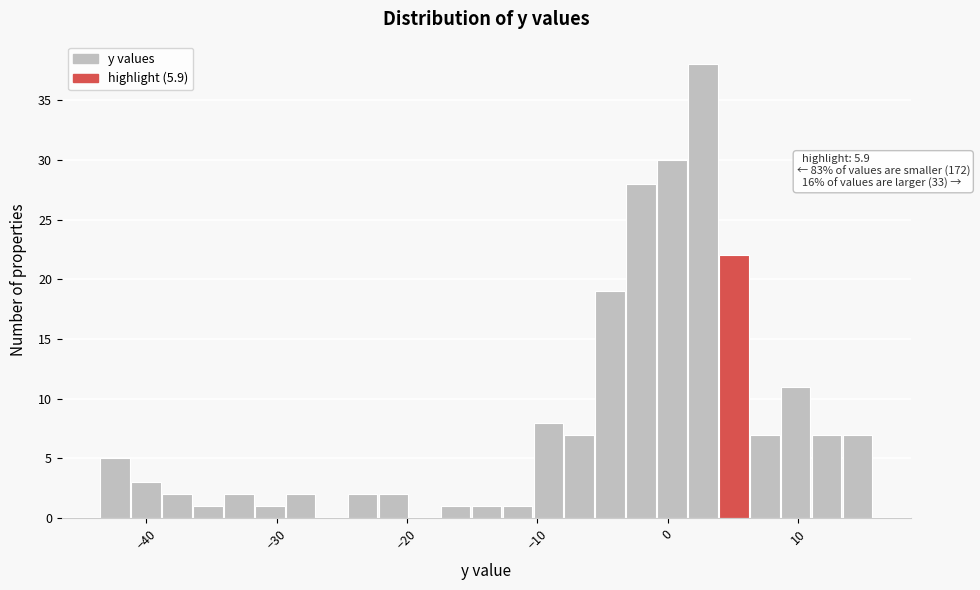

Read against the x-axis, roughly where is the centre of the tallest bar?

3